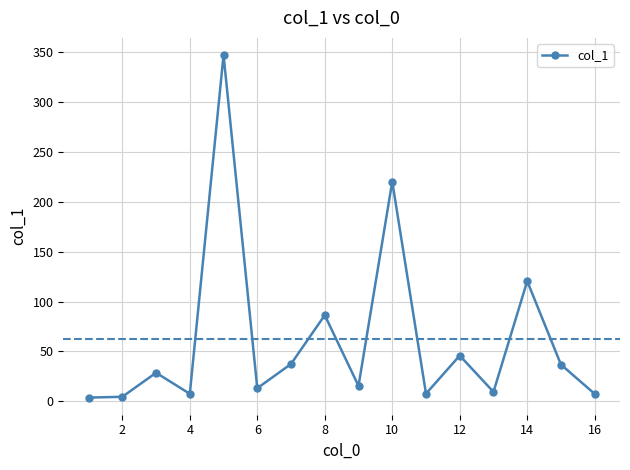

What is the difference between the second highest and minimum values?

216.5